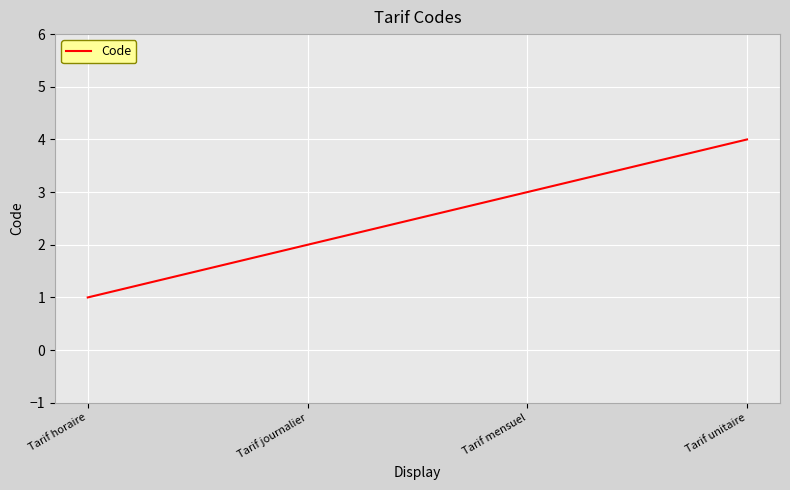

What value does the data have at Tarif mensuel?

3